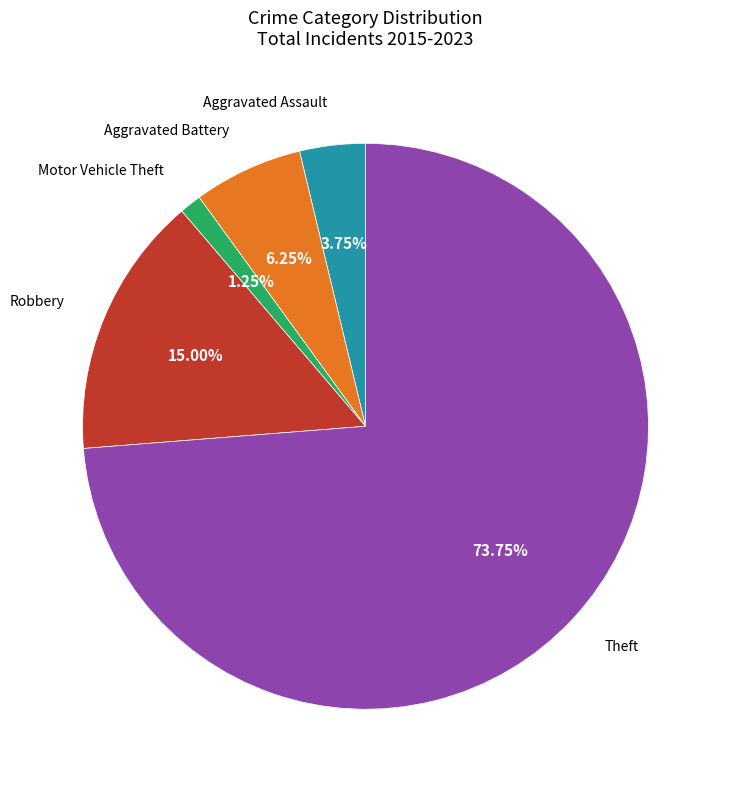

Count the number of slices in the pie.

5